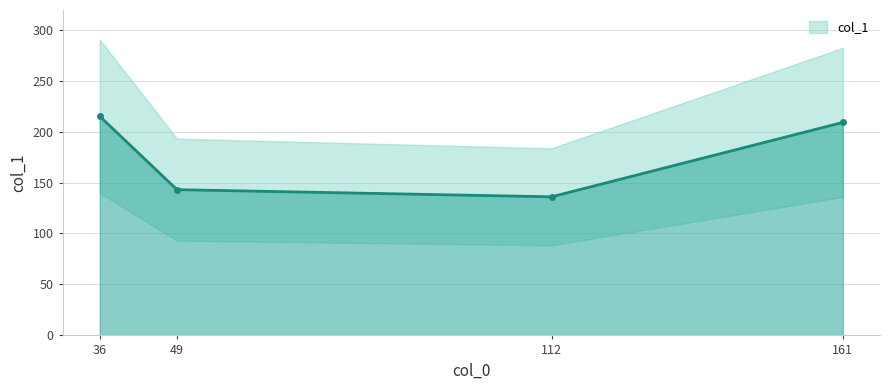

How many data points are above 209?

1